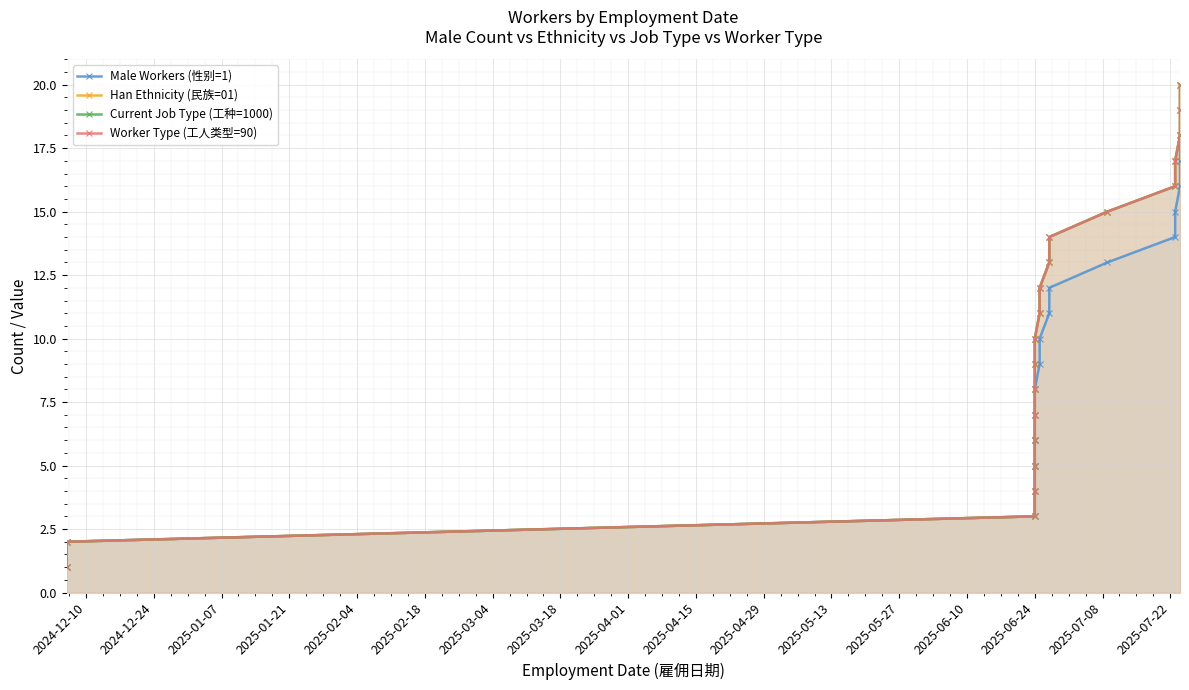

True or false: Worker Type (工人类型=90) and Current Job Type (工种=1000) cross at least once.

False